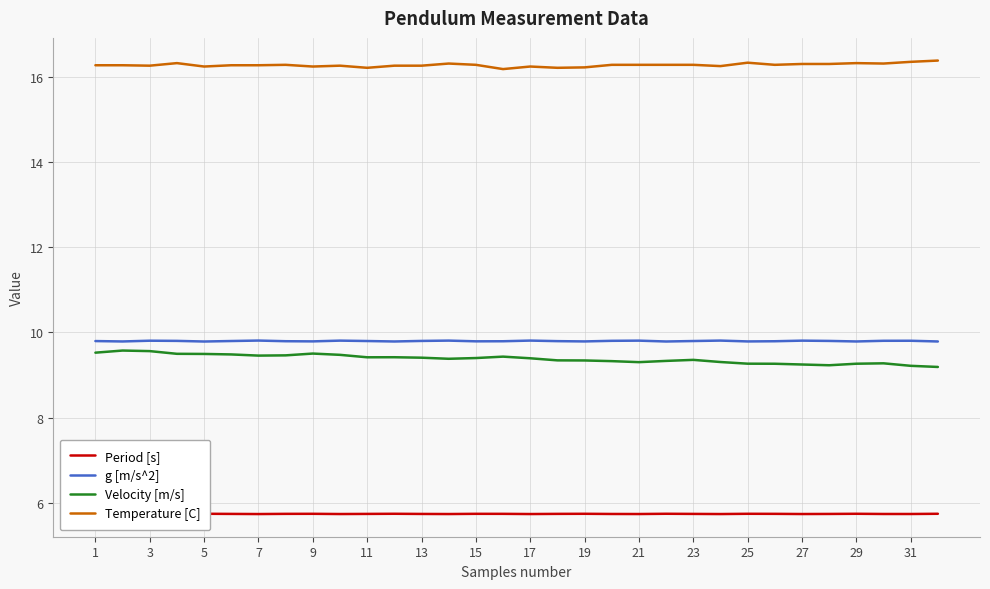

The value of Temperature [C] at 13 is 16.3. True or false?

True